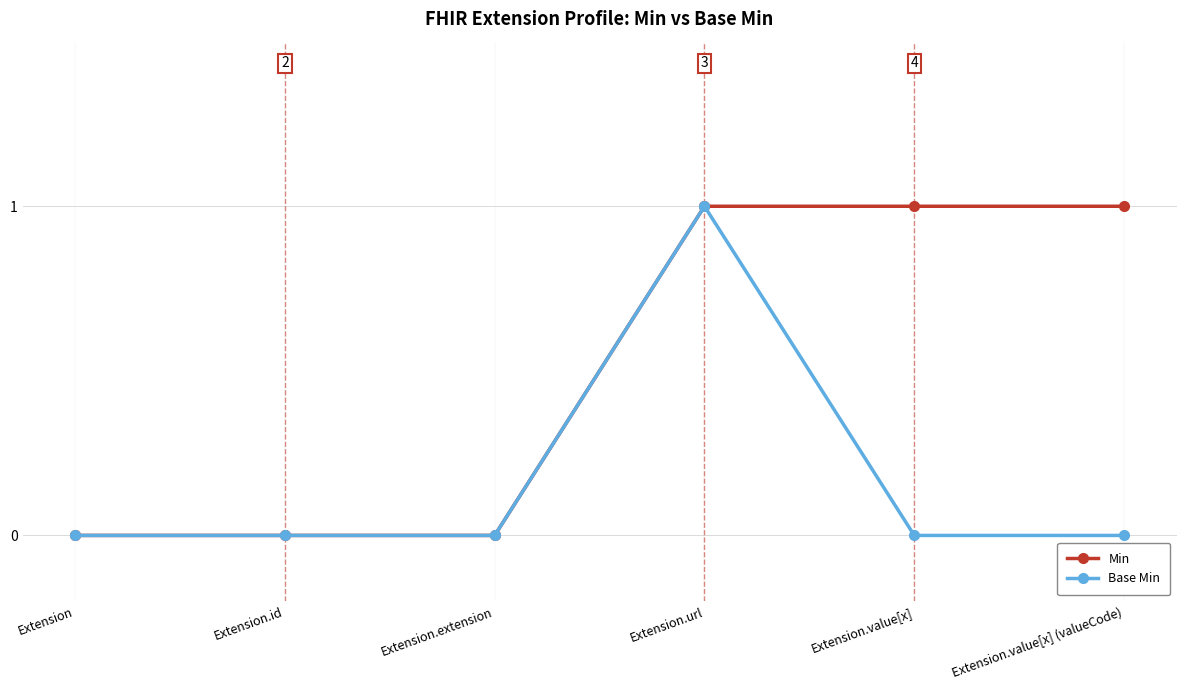

Between Extension.id and Extension.value[x], which series saw the biggest shift?

Min